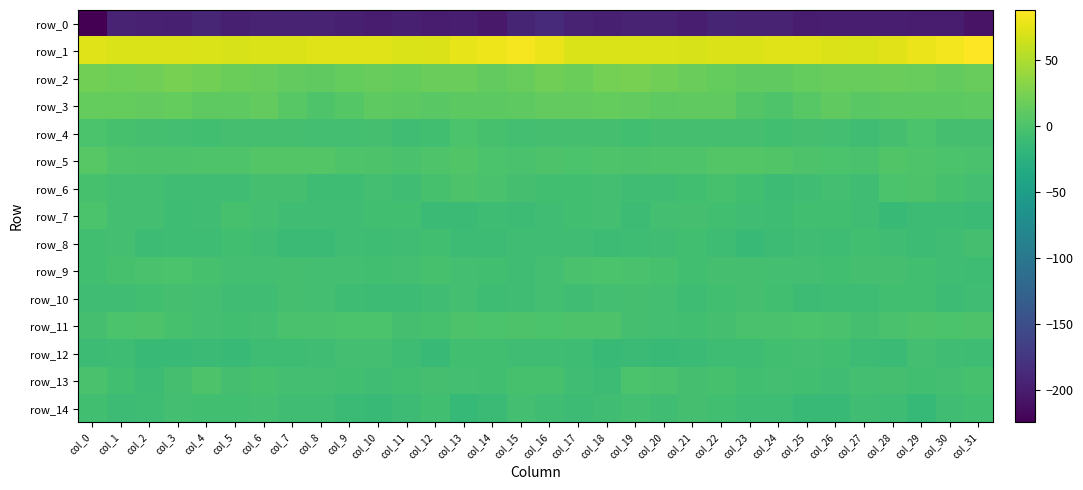

What is the minimum value shown in the chart?

-224.9